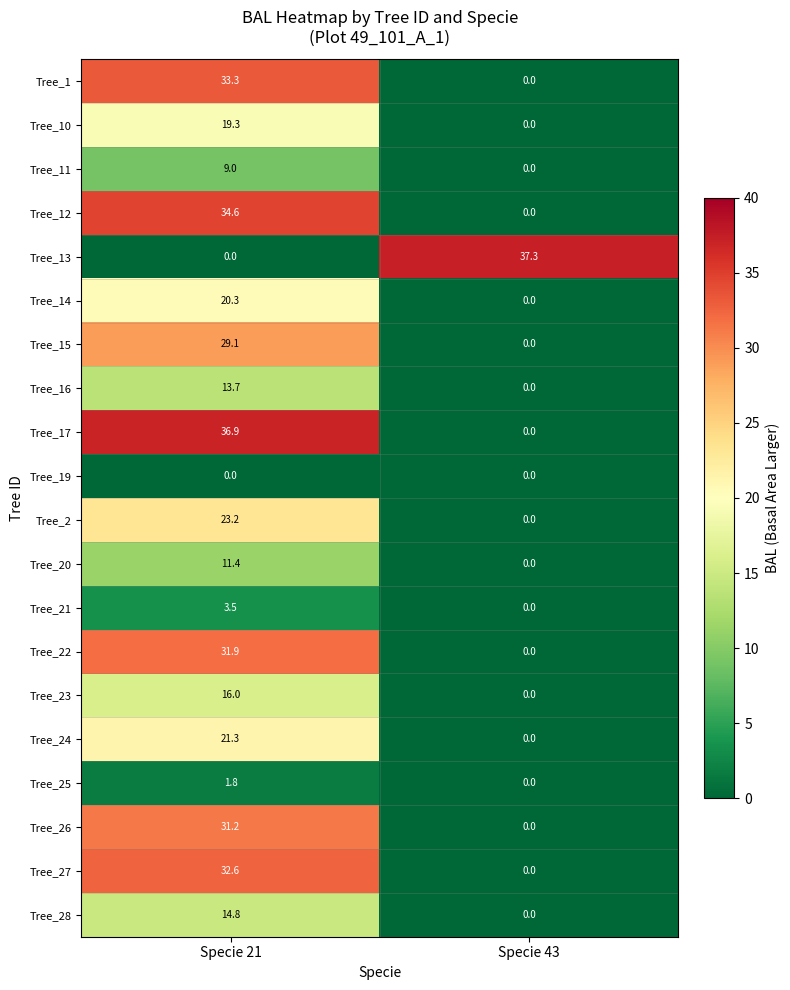

Which series has the widest spread of values?

Tree_13